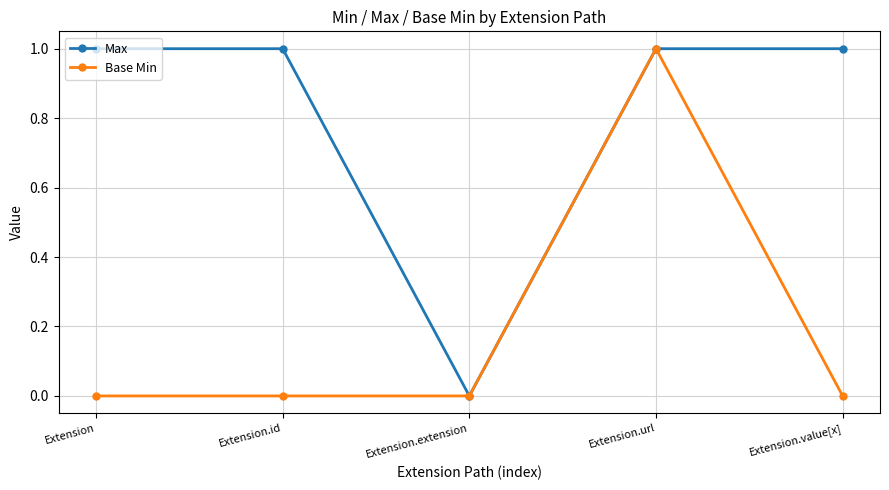

At which category is the sum across all series the highest?

Extension.url